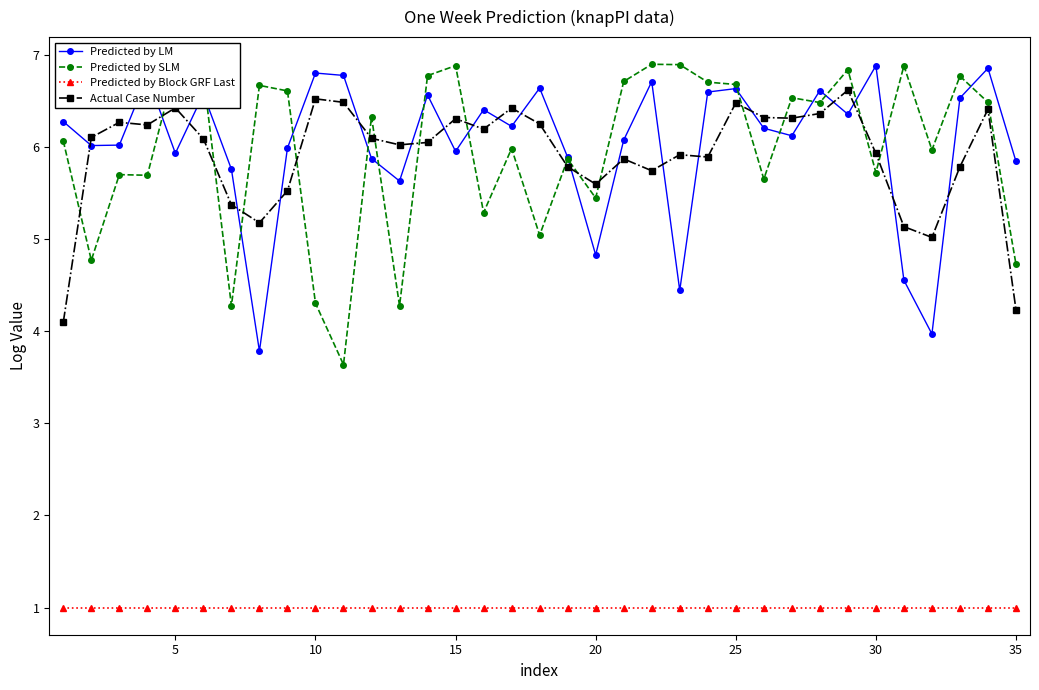

True or false: Actual Case Number and Predicted by Block GRF Last intersect in this chart.

False